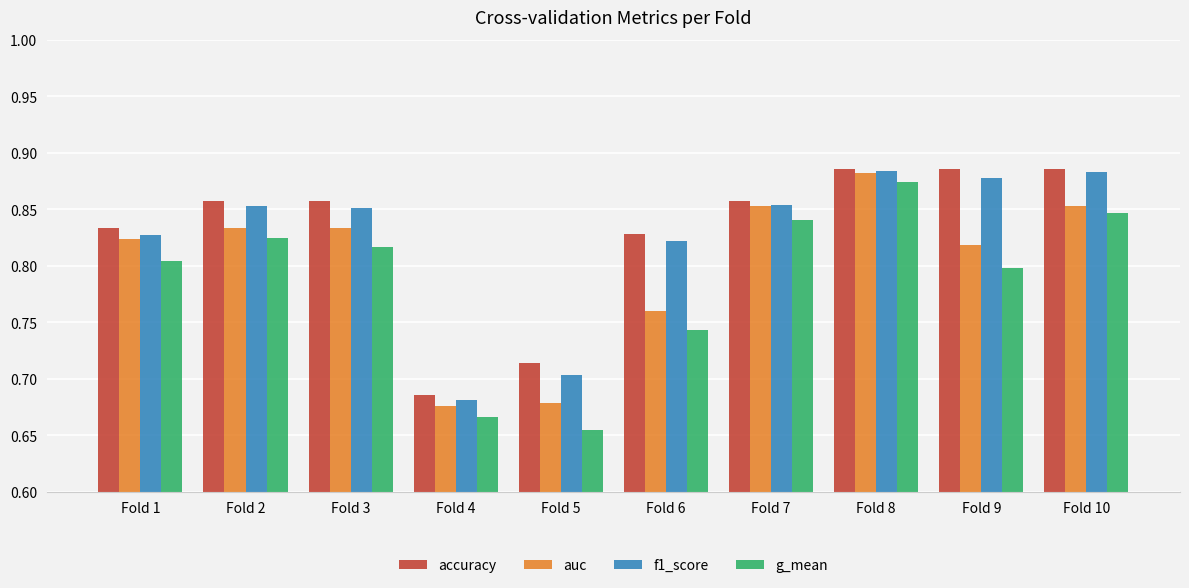

Is the value of accuracy at Fold 10 greater than the value of g_mean at Fold 5?

Yes